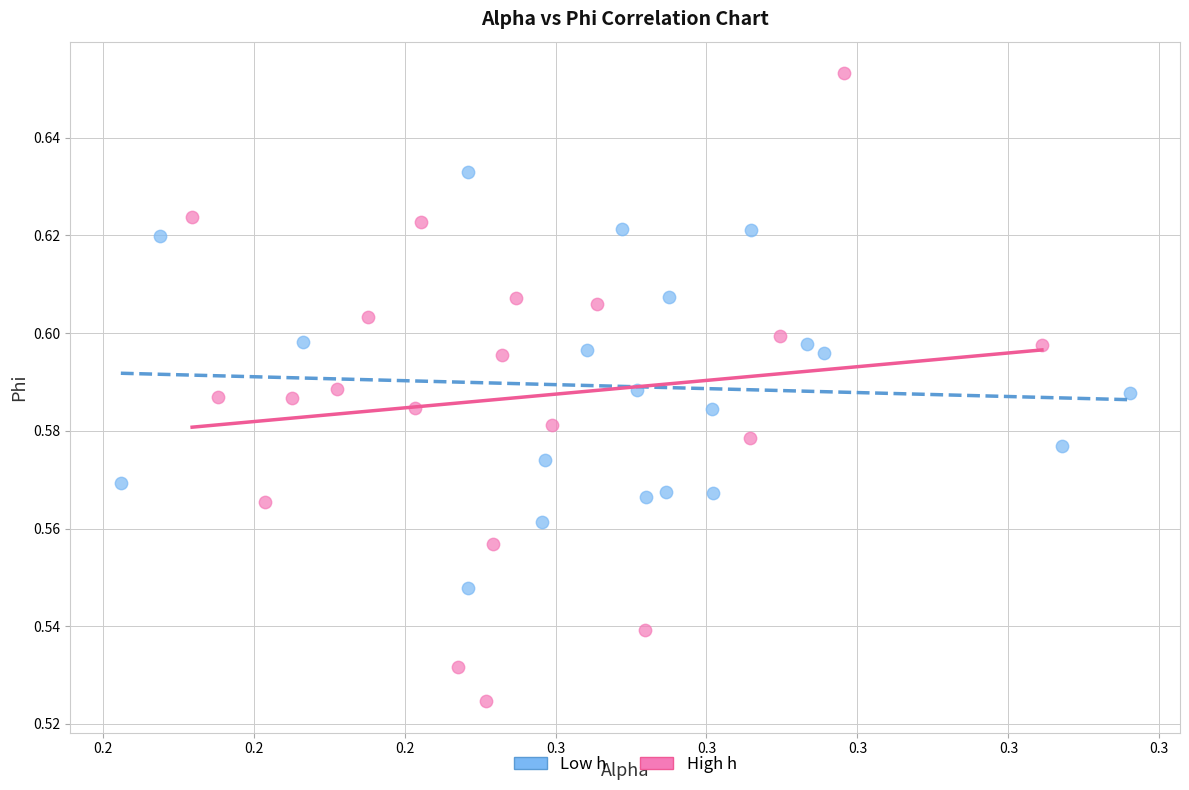

Which series has the widest spread of Y values?

High h